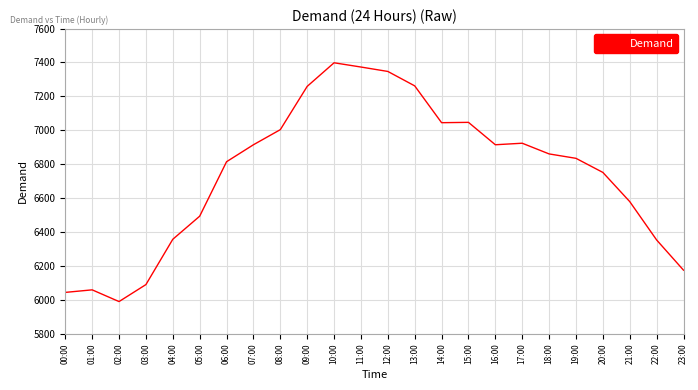

What is the change in value from 08:00 to 12:00?

+343